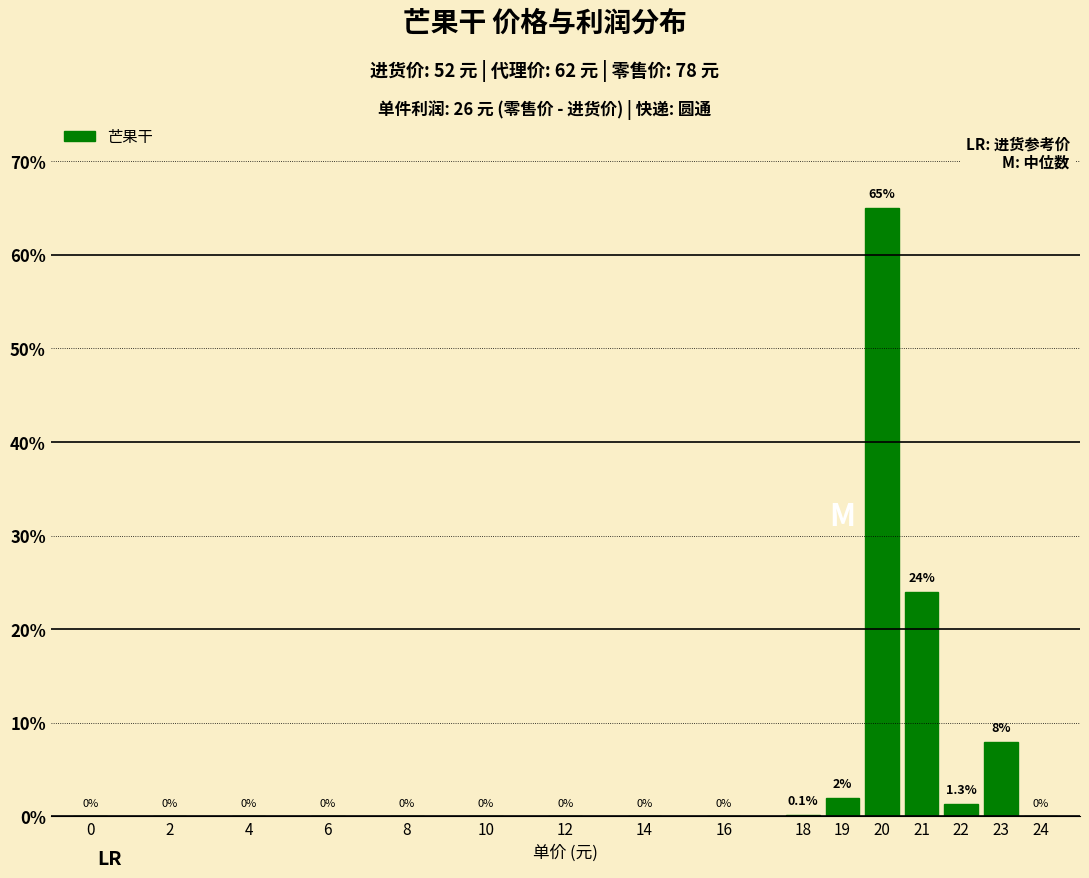

Reading left to right, what are all the values shown in this chart?

0=0.0	2=0.0	4=0.0	6=0.0	8=0.0	10=0.0	12=0.0	14=0.0	16=0.0	18=0.1	19=2.0	20=65.0	21=24.0	22=1.3	23=8.0	24=0.0